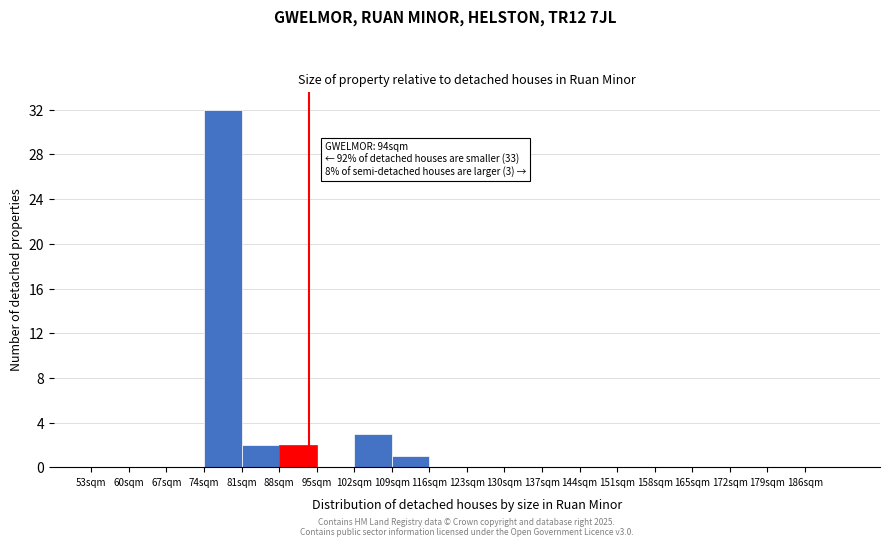

Which range on the x-axis has the tallest bar?

74 to 81